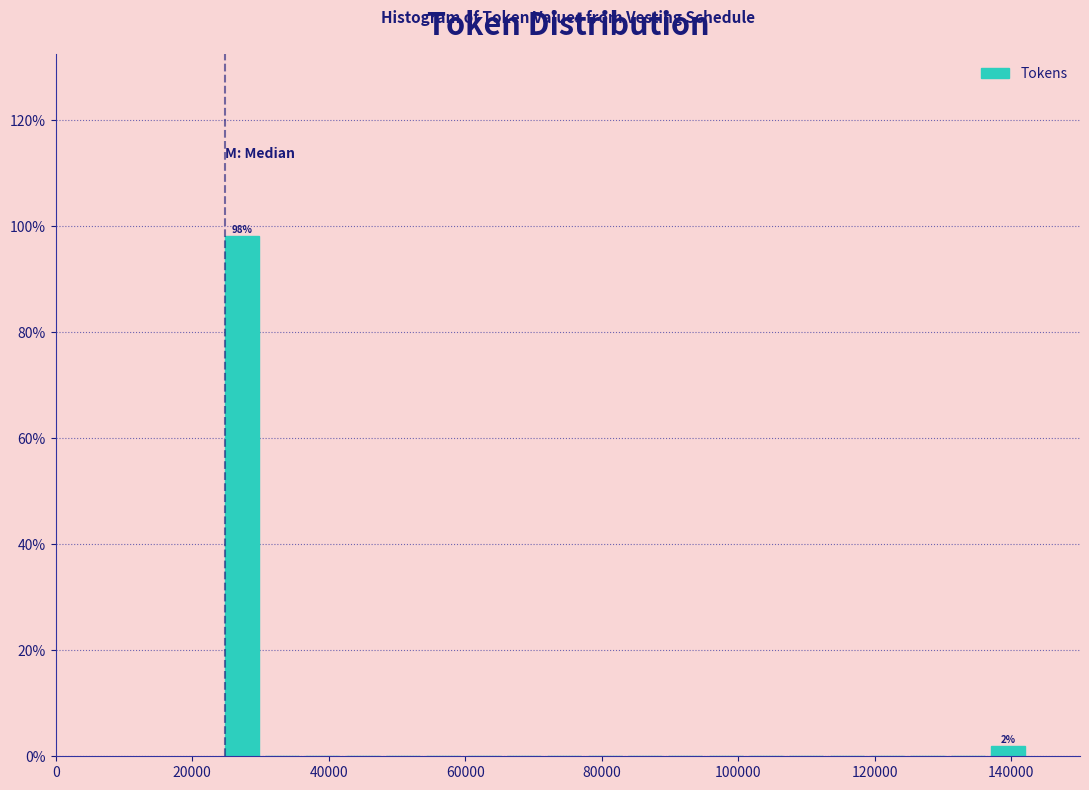

Read against the x-axis, roughly where is the centre of the tallest bar?

28000